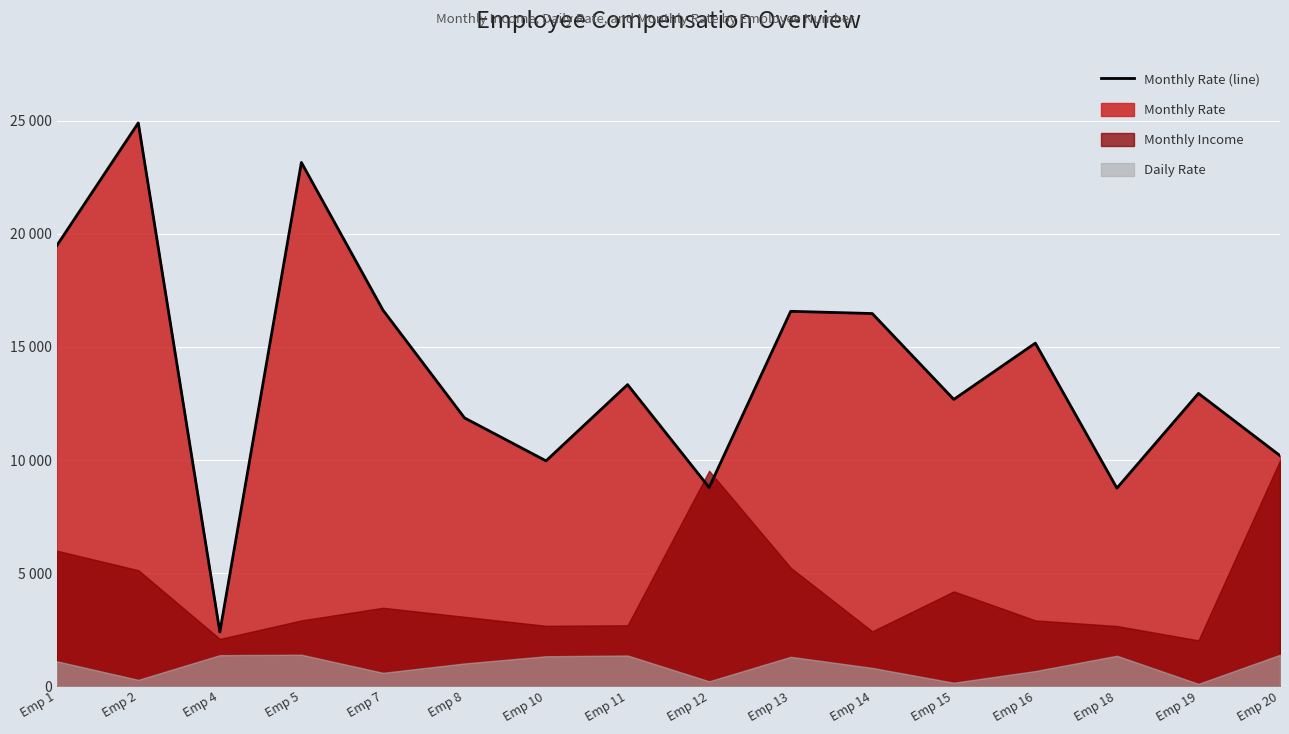

Rank the categories by value from highest to lowest.

Emp 2, Emp 5, Emp 1, Emp 7, Emp 13, Emp 14, Emp 16, Emp 11, Emp 19, Emp 15, Emp 8, Emp 20, Emp 10, Emp 12, Emp 18, Emp 4